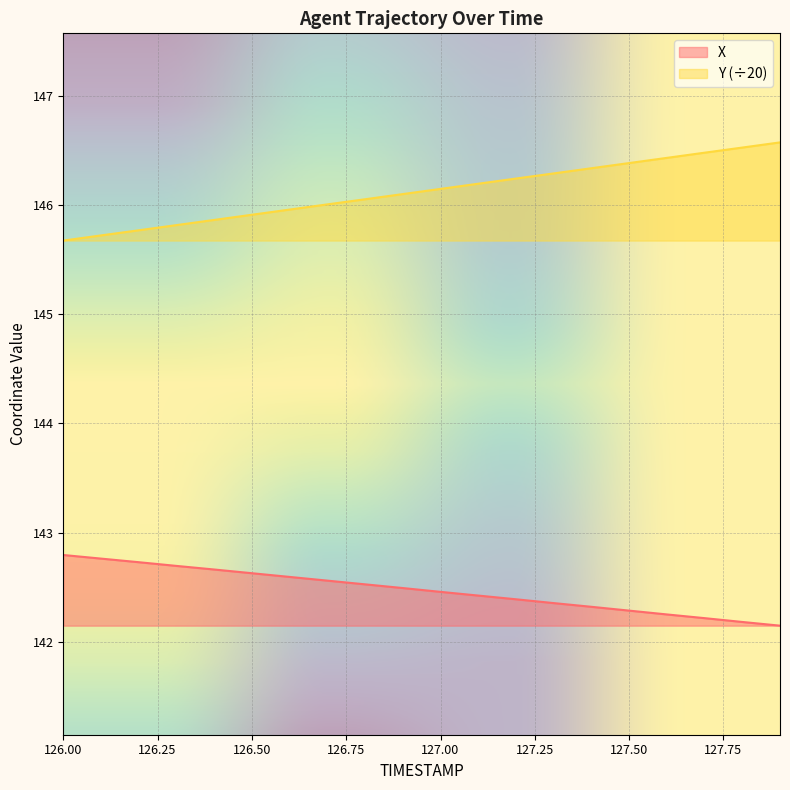

Between 126.2 and 126.7, which is larger?

126.2